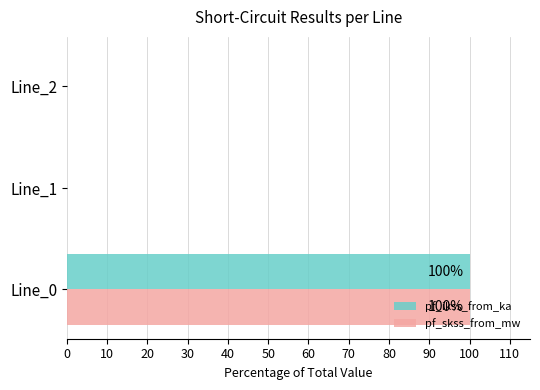

At which category is the sum across all series the highest?

Line_0